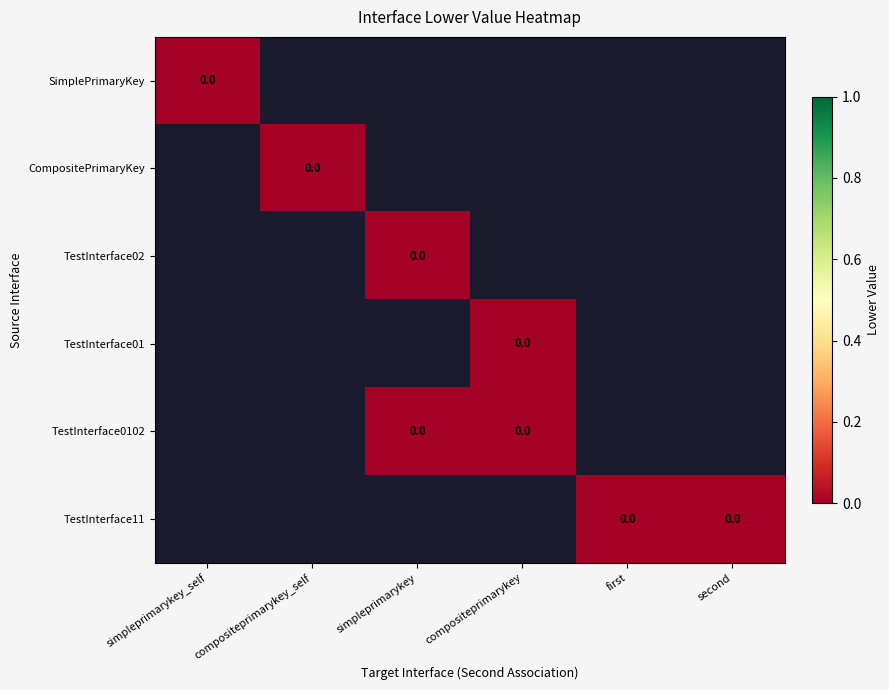

True or false: CompositePrimaryKey has a value of -1 at 5.

False